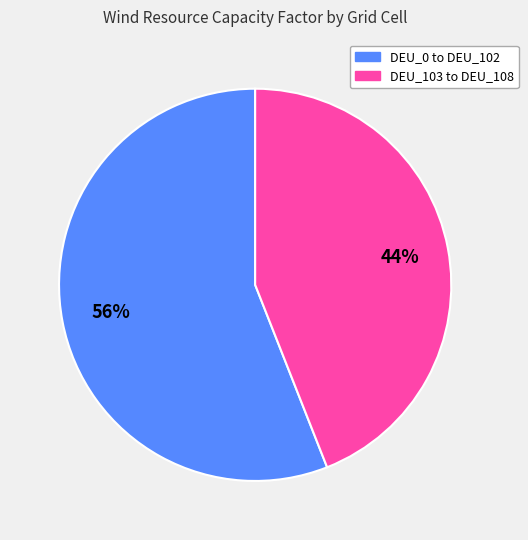

Is there a majority slice in this chart?

Yes